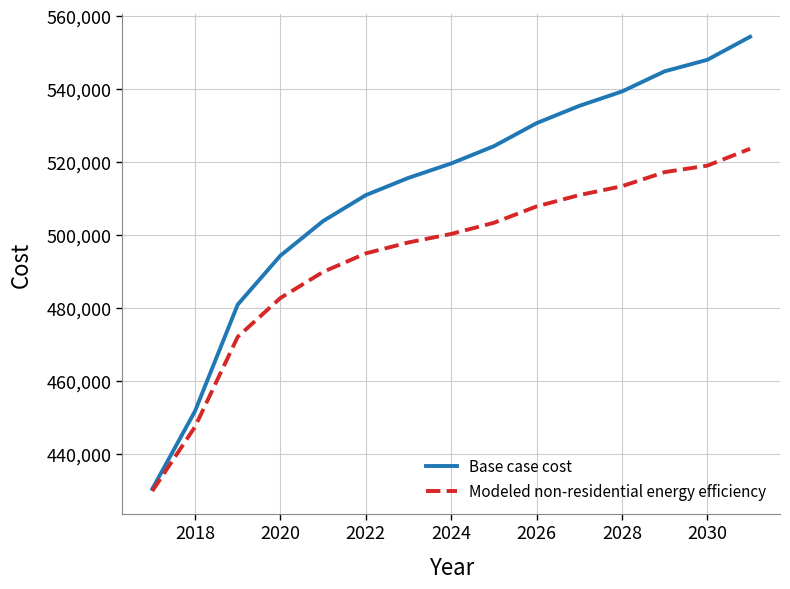

Rank the series by their maximum value, from lowest to highest.

Modeled non-residential energy efficiency, Base case cost